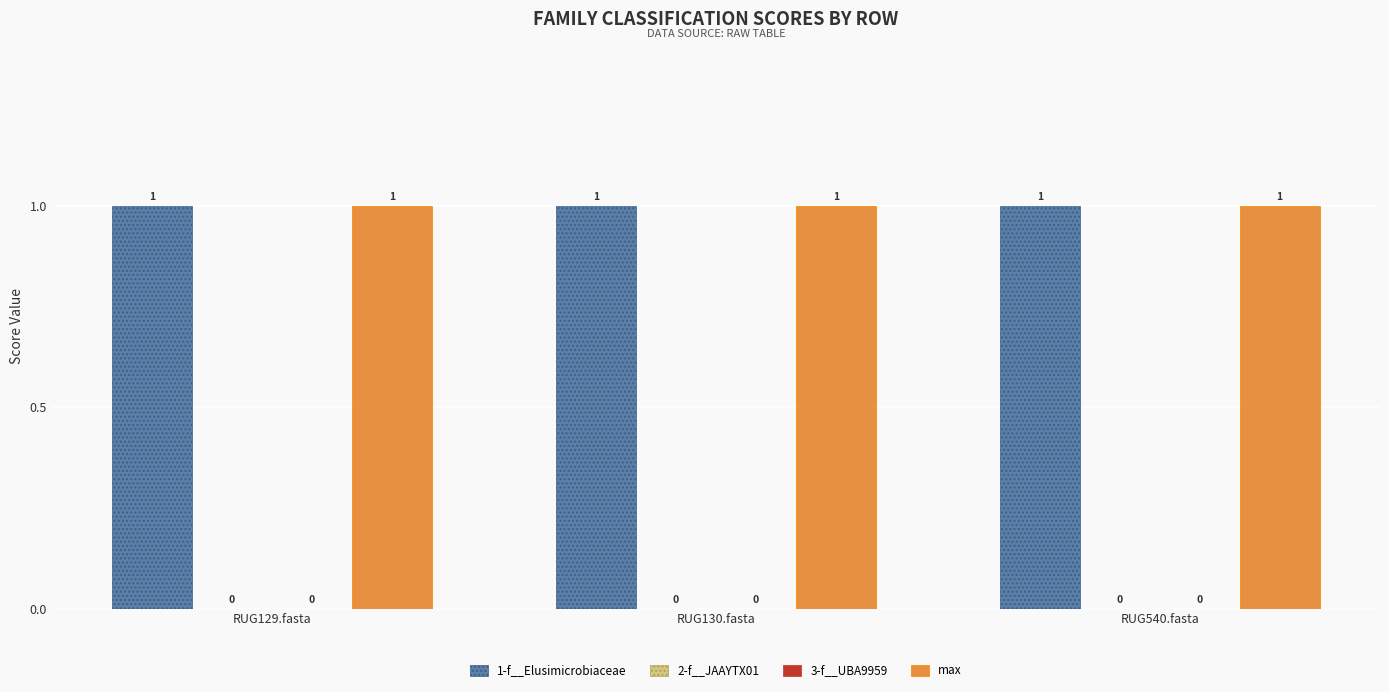

Which series has the largest total across all categories?

1-f__Elusimicrobiaceae